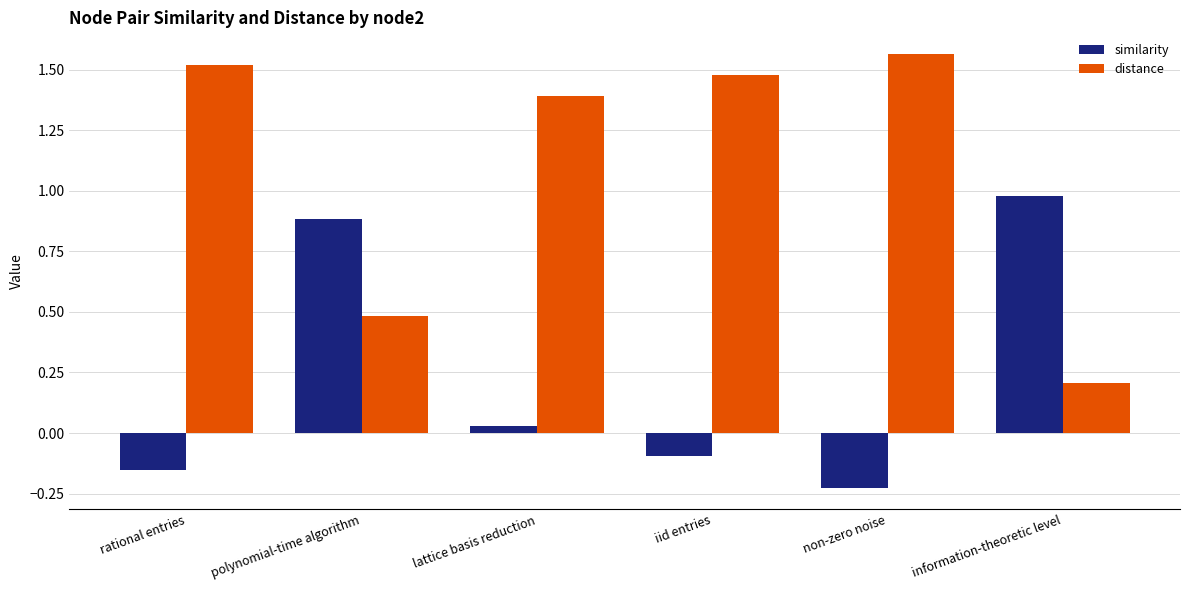

How many series are shown in this chart?

2